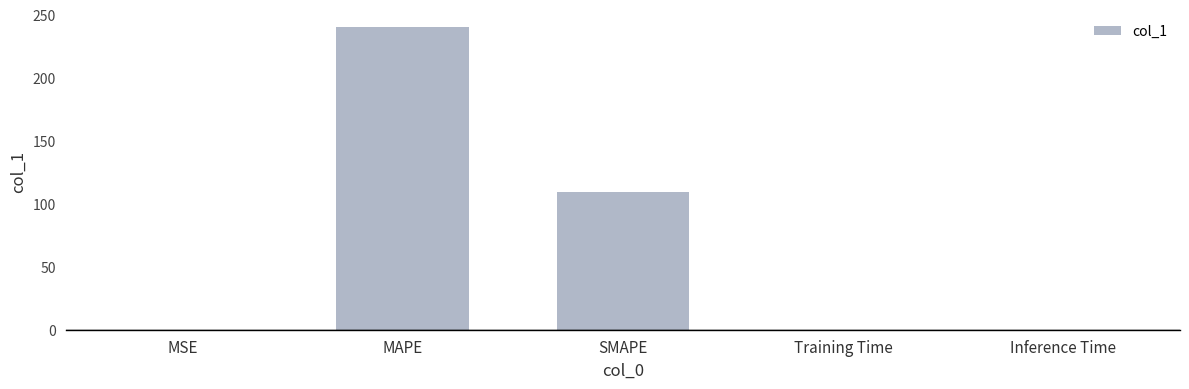

Which category has the highest value across all series?

MAPE